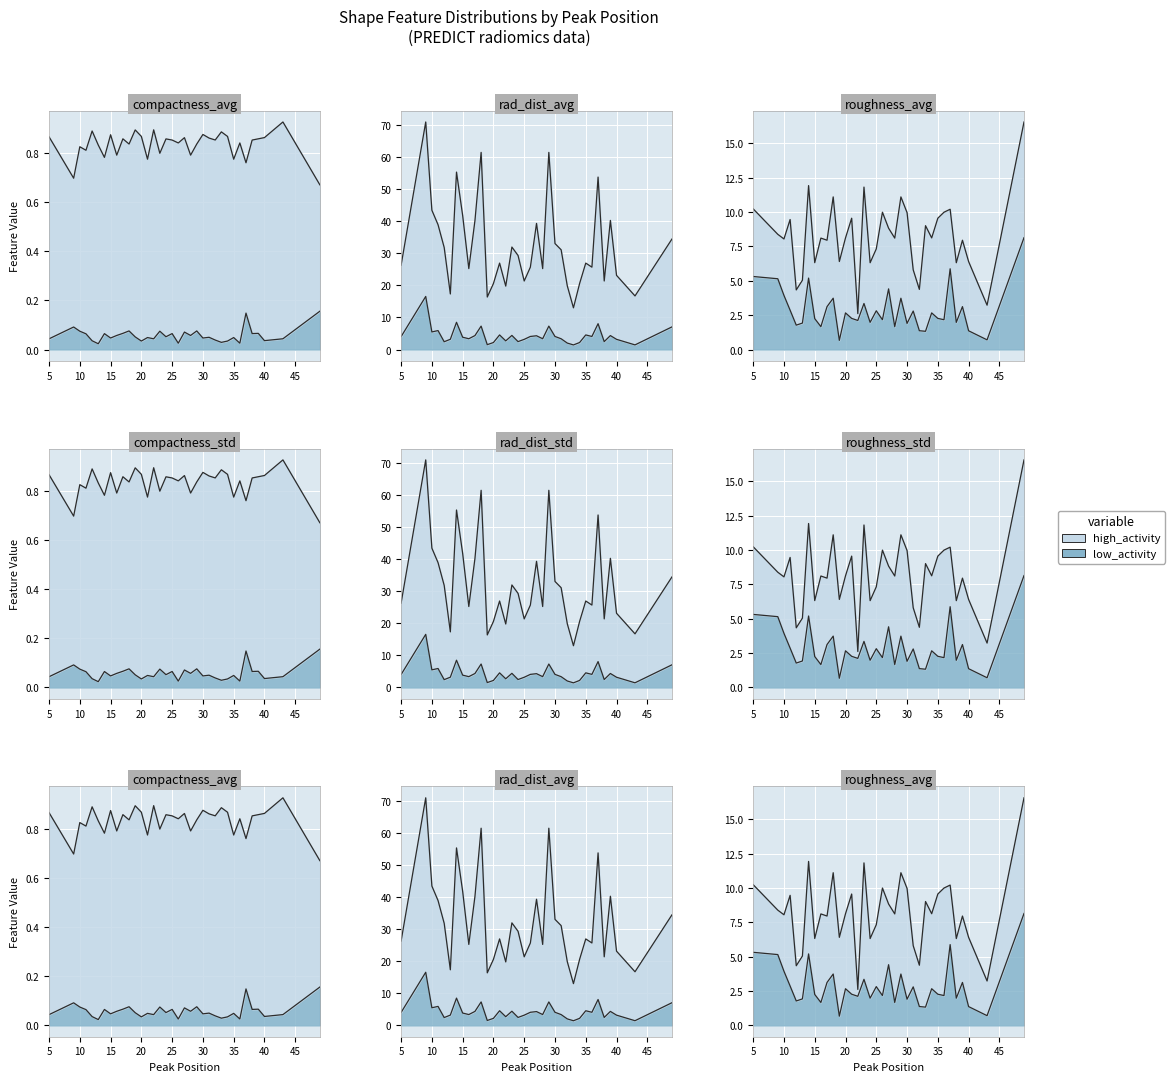

What is the difference between the highest and lowest values at 21?

26.9